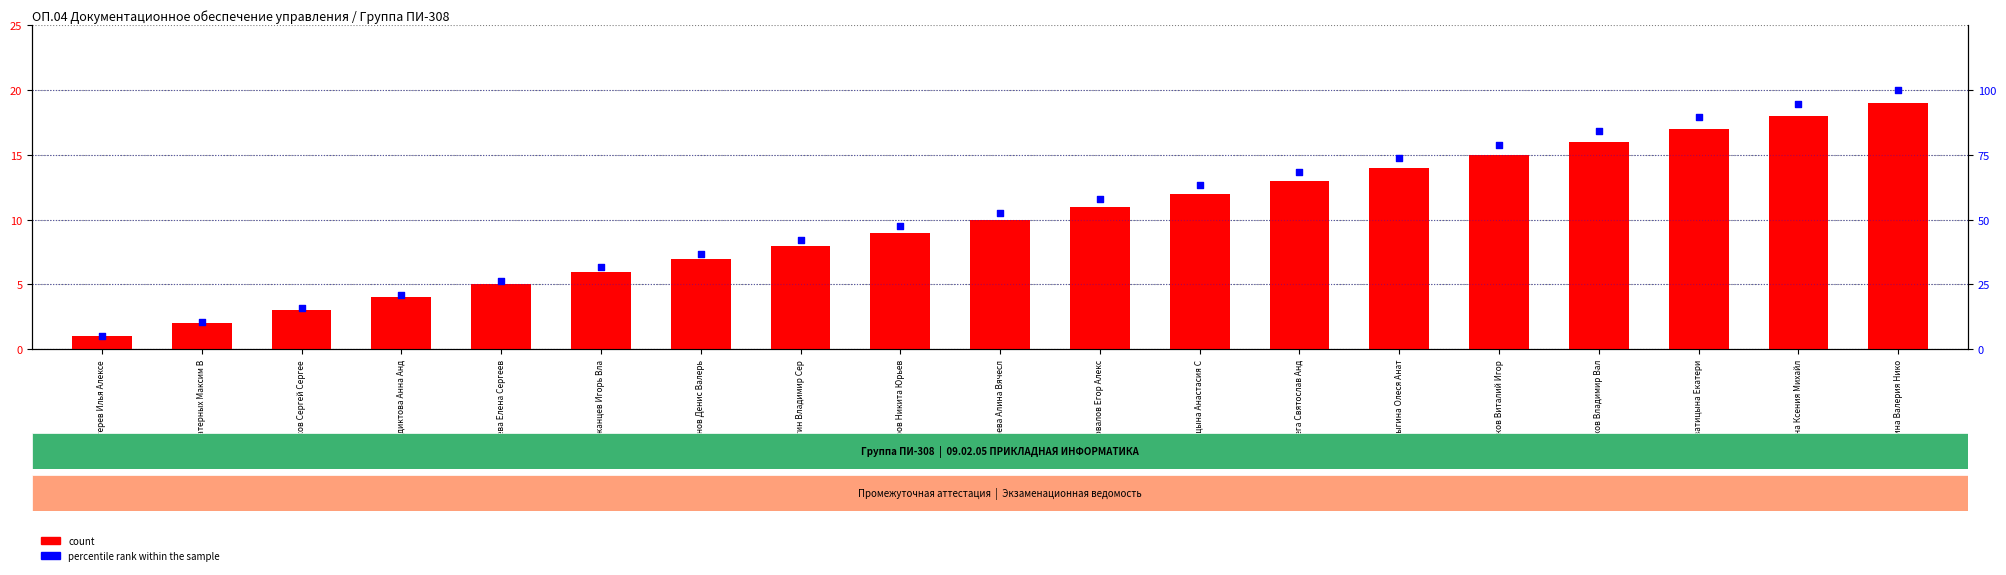

What are all the series names shown in the legend?

count, percentile rank within the sample